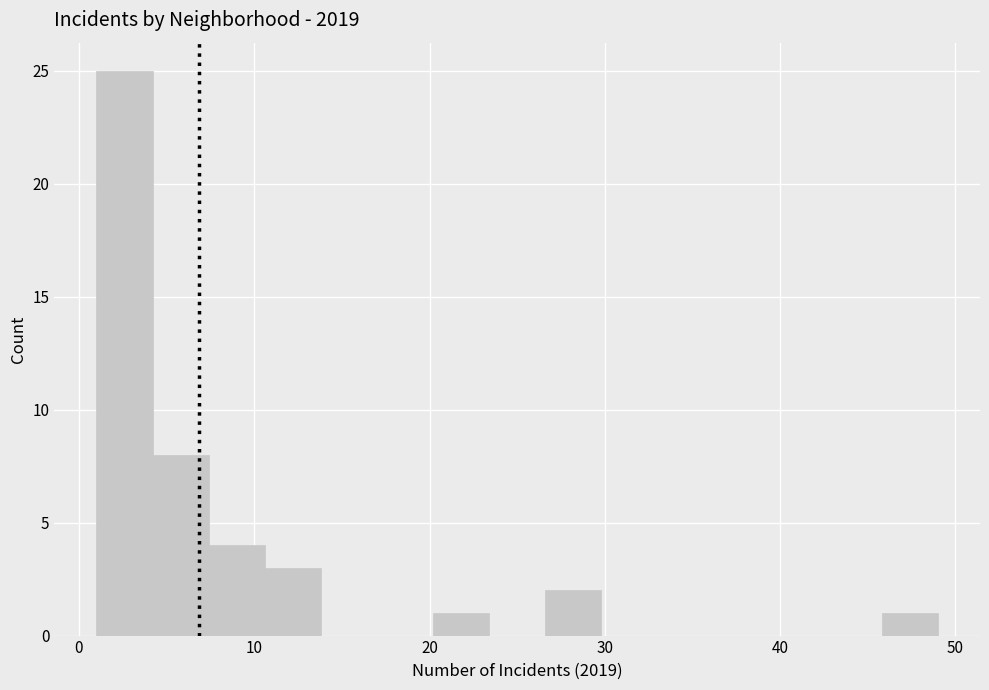

Read against the x-axis, roughly where is the centre of the tallest bar?

3